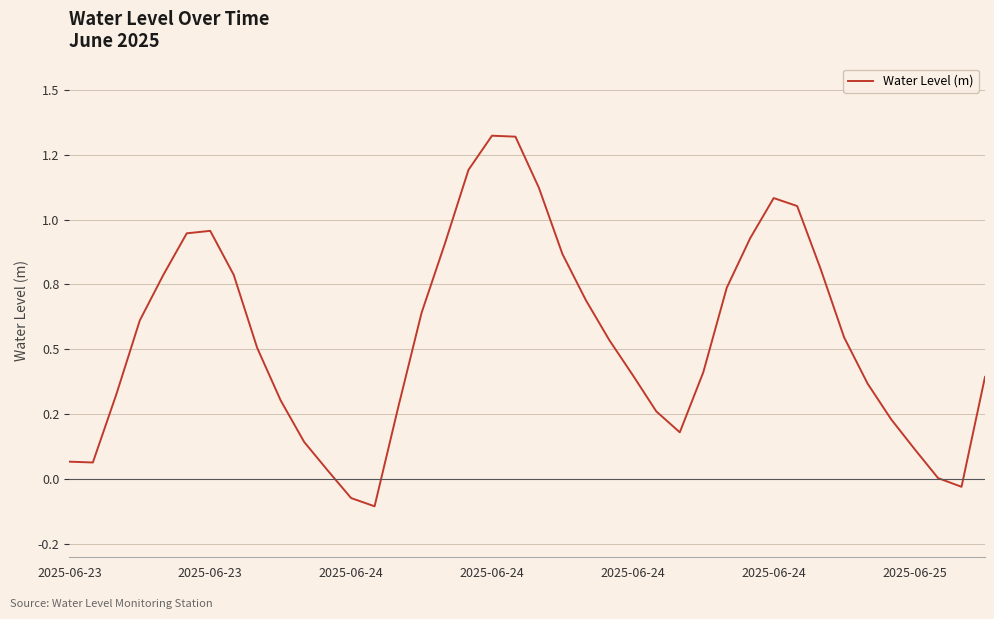

Does the chart display data point markers on the line(s)?

No